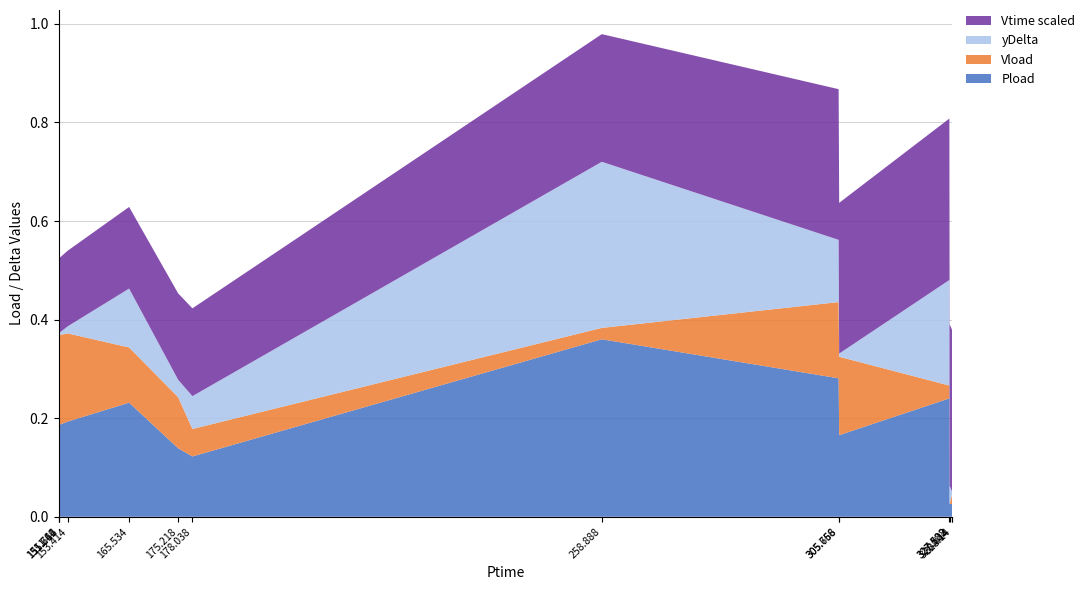

Reading left to right, transcribe all the data shown in this chart.

Pload: 151.62=0.1	151.644=0.3	151.716=0.2	153.414=0.2	165.534=0.2	175.218=0.1	178.038=0.1	258.888=0.4	305.658=0.3	305.766=0.2	327.528=0.2	327.582=0.0	328.014=0.0	328.14=0.0
Vload: 151.62=0.0	151.644=0.2	151.716=0.2	153.414=0.2	165.534=0.1	175.218=0.1	178.038=0.1	258.888=0.0	305.658=0.2	305.766=0.2	327.528=0.0	327.582=0.0	328.014=0.0	328.14=0.0
yDelta: 151.62=0.0	151.644=0.1	151.716=0.0	153.414=0.0	165.534=0.1	175.218=0.0	178.038=0.1	258.888=0.3	305.658=0.1	305.766=0.0	327.528=0.2	327.582=0.0	328.014=0.0	328.14=0.0
Vtime_scaled: 151.62=0.0	151.644=0.2	151.716=0.2	153.414=0.2	165.534=0.2	175.218=0.2	178.038=0.2	258.888=0.3	305.658=0.3	305.766=0.3	327.528=0.3	327.582=0.3	328.014=0.3	328.14=0.3